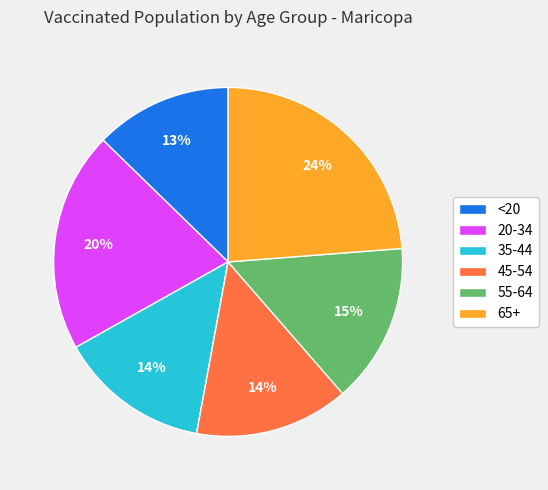

Is there any slice that represents more than half of the pie?

No